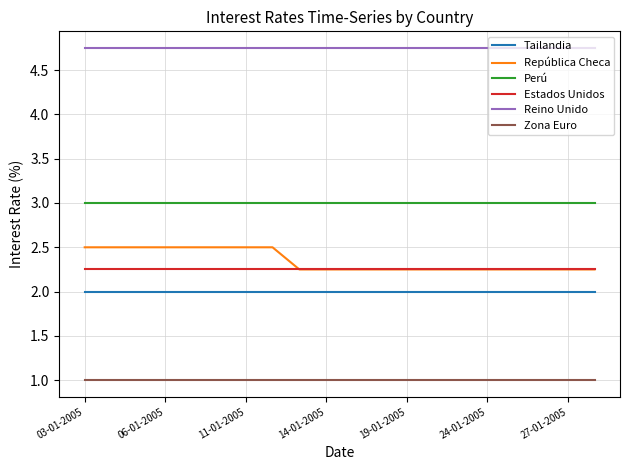

Which series has the largest range (max minus min)?

República Checa